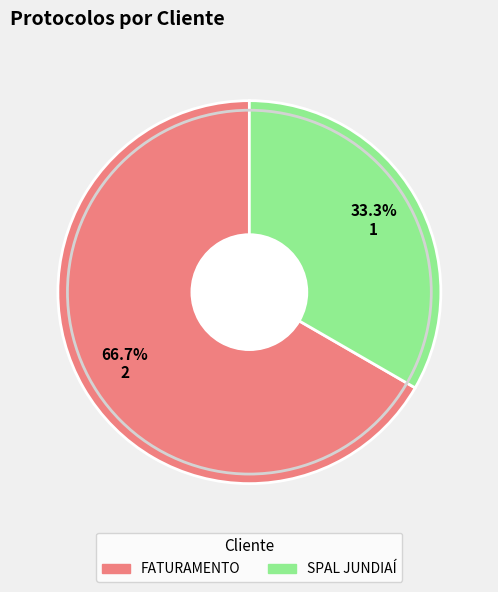

Is there any slice that represents more than half of the pie?

Yes